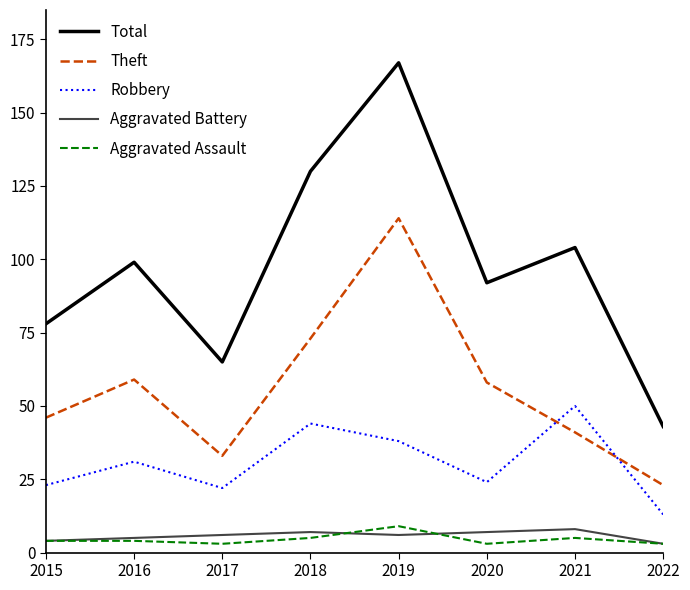

True or false: Aggravated Assault and Aggravated Battery intersect in this chart.

True